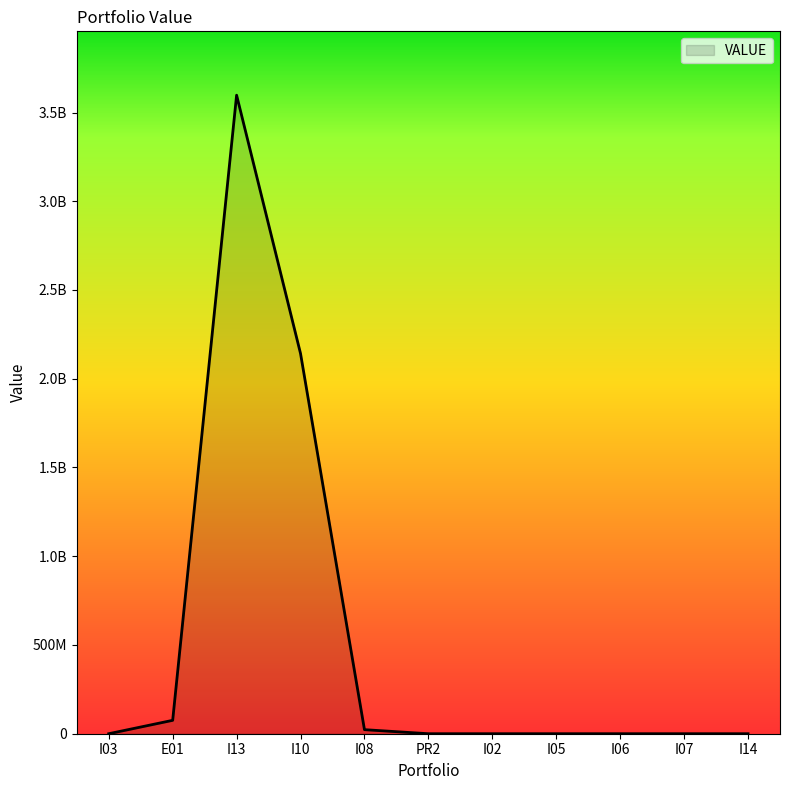

Reading right to left, list all the values displayed in this chart.

I14=0.0	I07=0.0	I06=0.0	I05=0.0	I02=0.0	PR2=0.0	I08=22860518.4	I10=2141992747.0	I13=3597563320.6	E01=75480419.6	I03=0.0